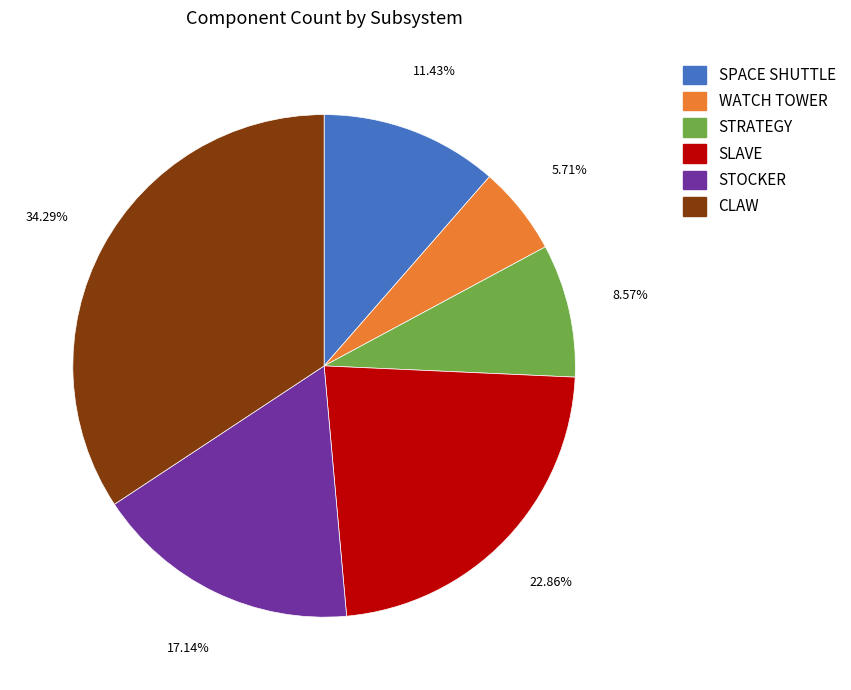

Does any single category account for the majority?

No